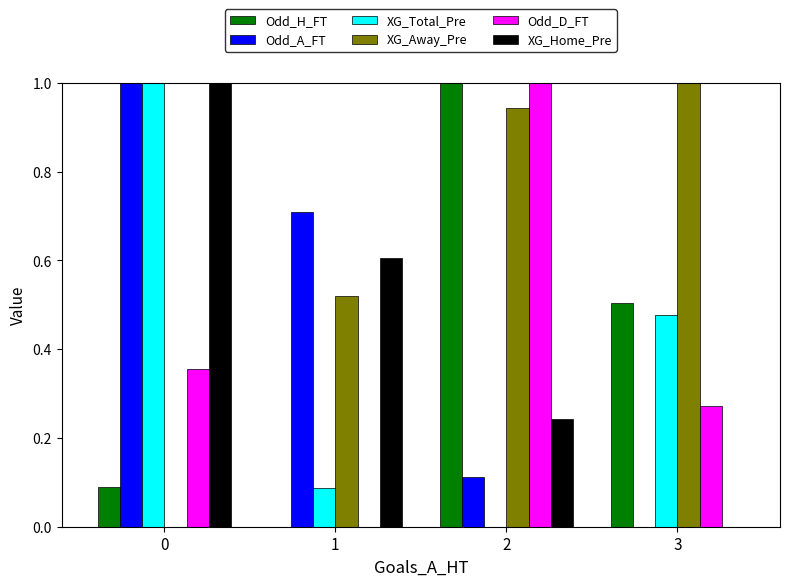

How many values in the Odd_H_FT series exceed 0?

3